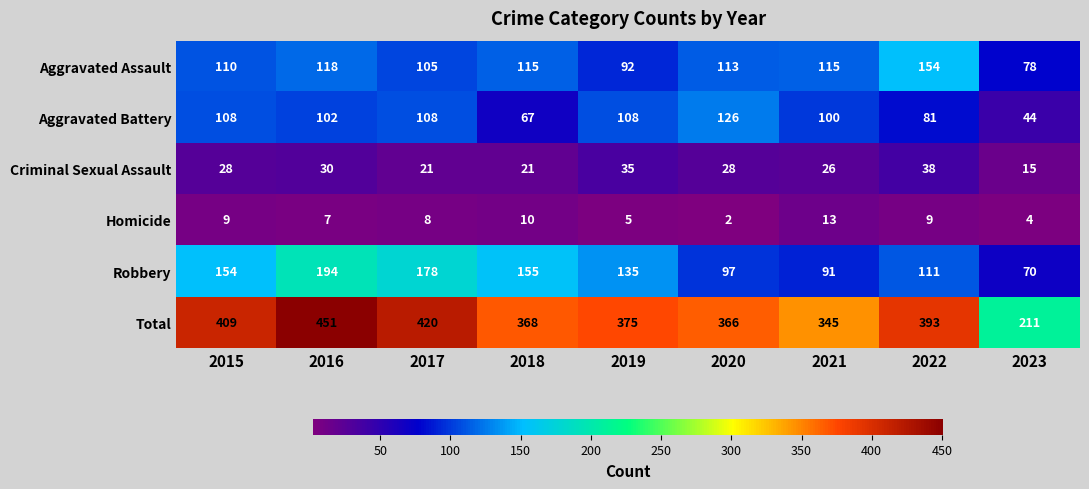

What is the greatest value displayed?

451